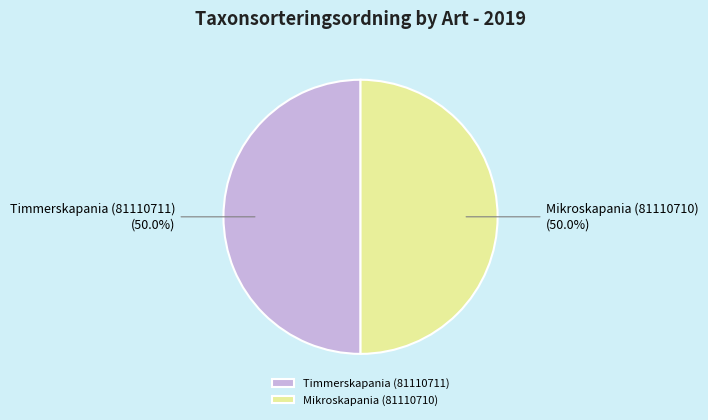

Do Timmerskapania (81110711) and Mikroskapania (81110710) together represent more than half of the pie?

Yes